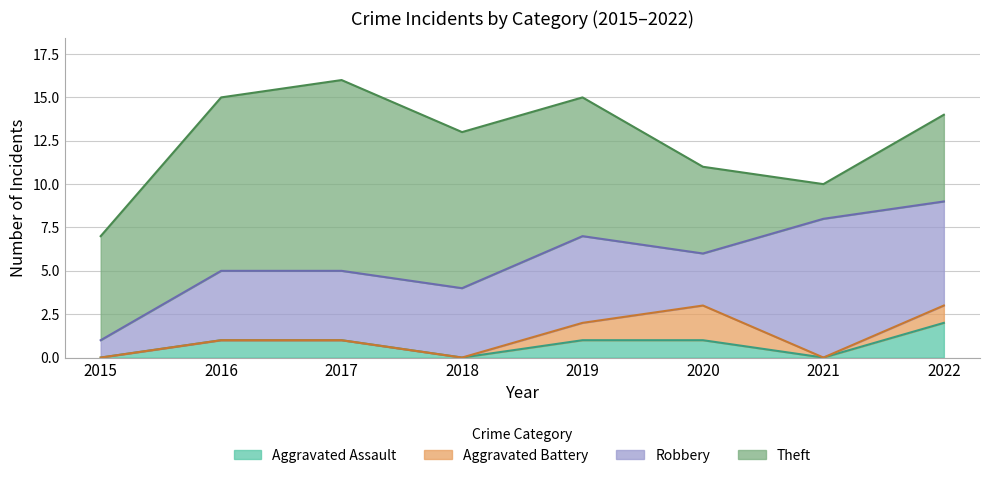

In Theft, how many points are lower than both neighbors (excluding endpoints)?

1